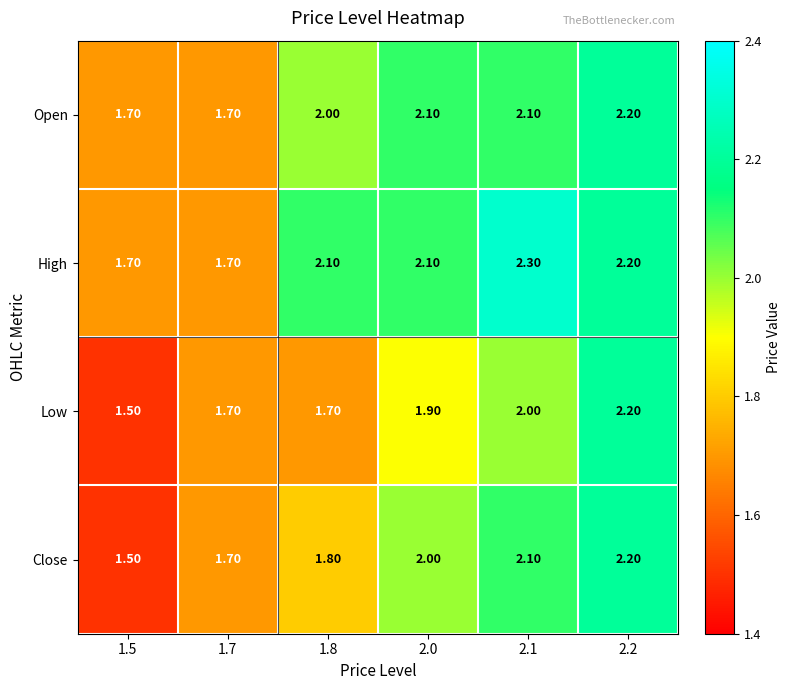

How many distinct data groups are displayed?

4